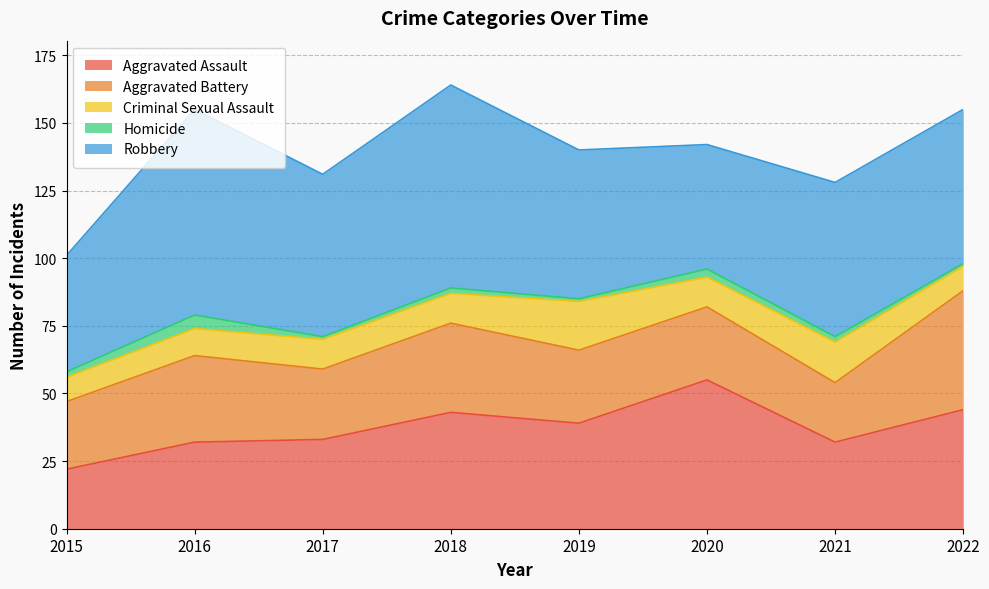

The value of Aggravated Battery at 2022 is 44. True or false?

True